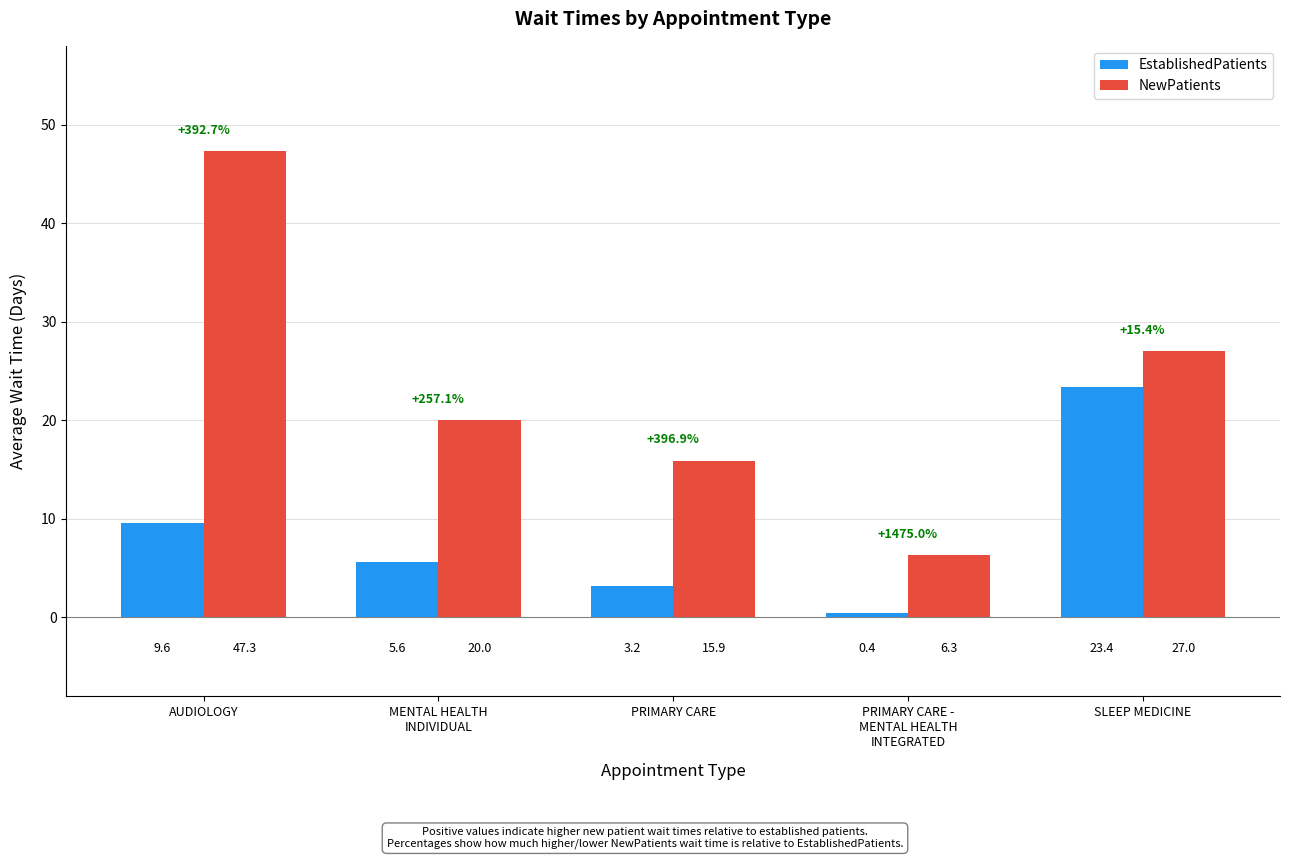

List the labels in order of EstablishedPatients value, largest first.

SLEEP MEDICINE, AUDIOLOGY, MENTAL HEALTH
INDIVIDUAL, PRIMARY CARE, PRIMARY CARE -
MENTAL HEALTH
INTEGRATED